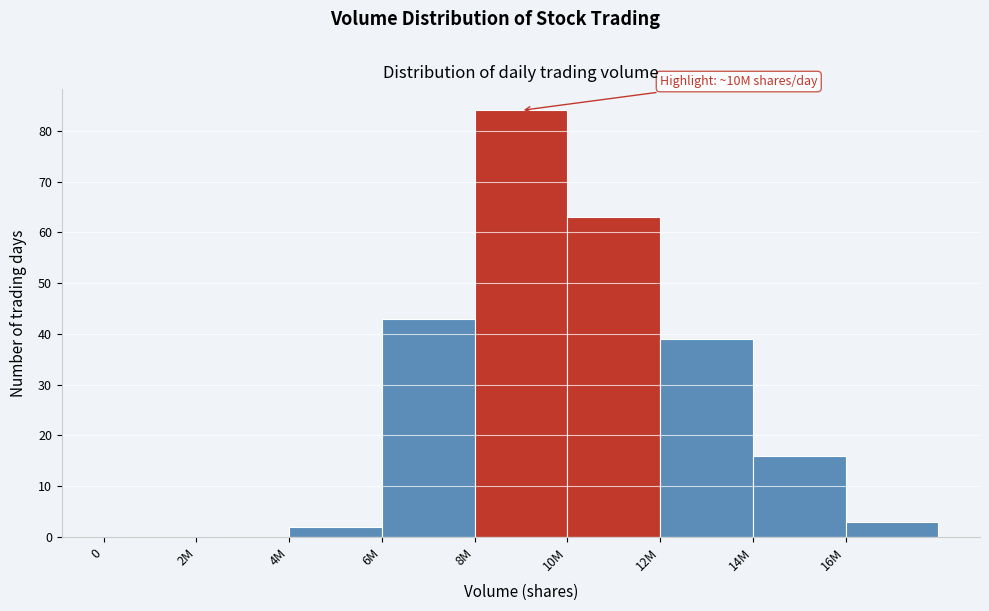

Reading left to right, what are all the values shown in this chart?

0=0	2M=0	4M=2	6M=43	8M=84	10M=63	12M=39	14M=16	16M=3